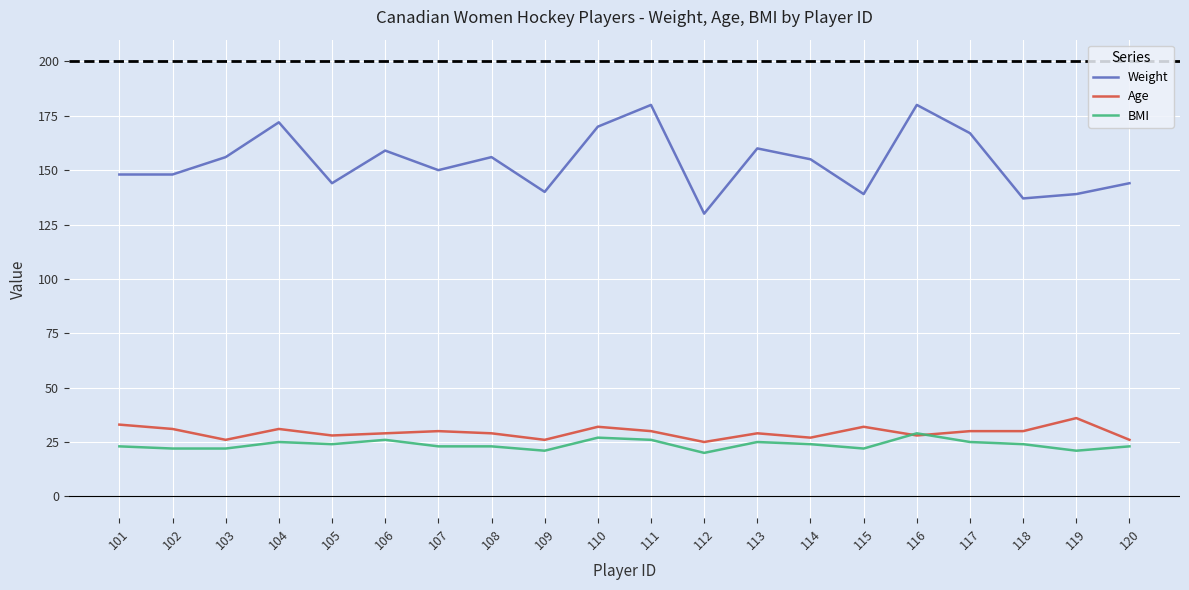

What is the maximum value shown in the chart?

180